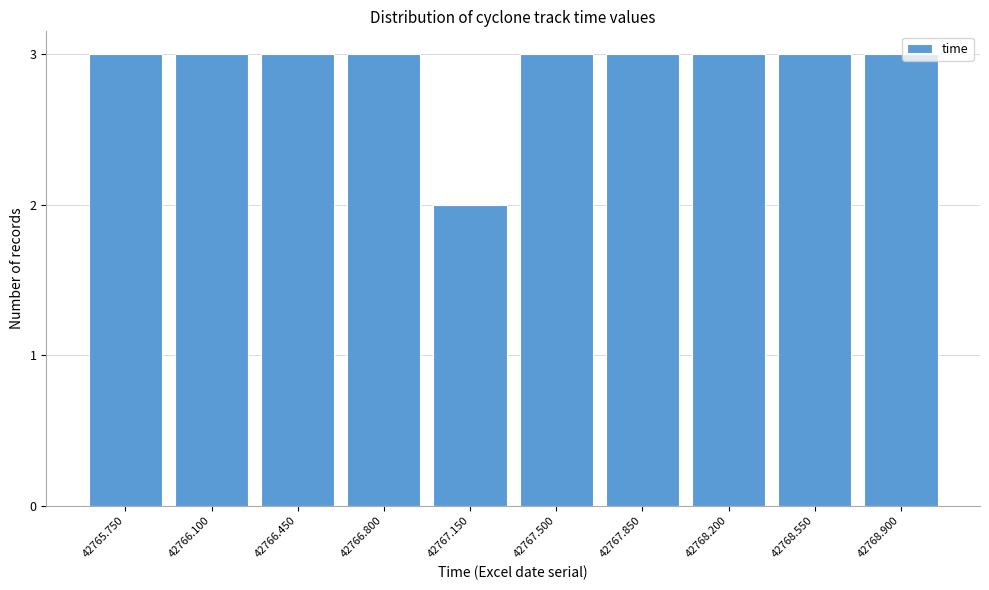

Reading left to right, list all the values displayed in this chart.

42765.750=3	42766.100=3	42766.450=3	42766.800=3	42767.150=2	42767.500=3	42767.850=3	42768.200=3	42768.550=3	42768.900=3